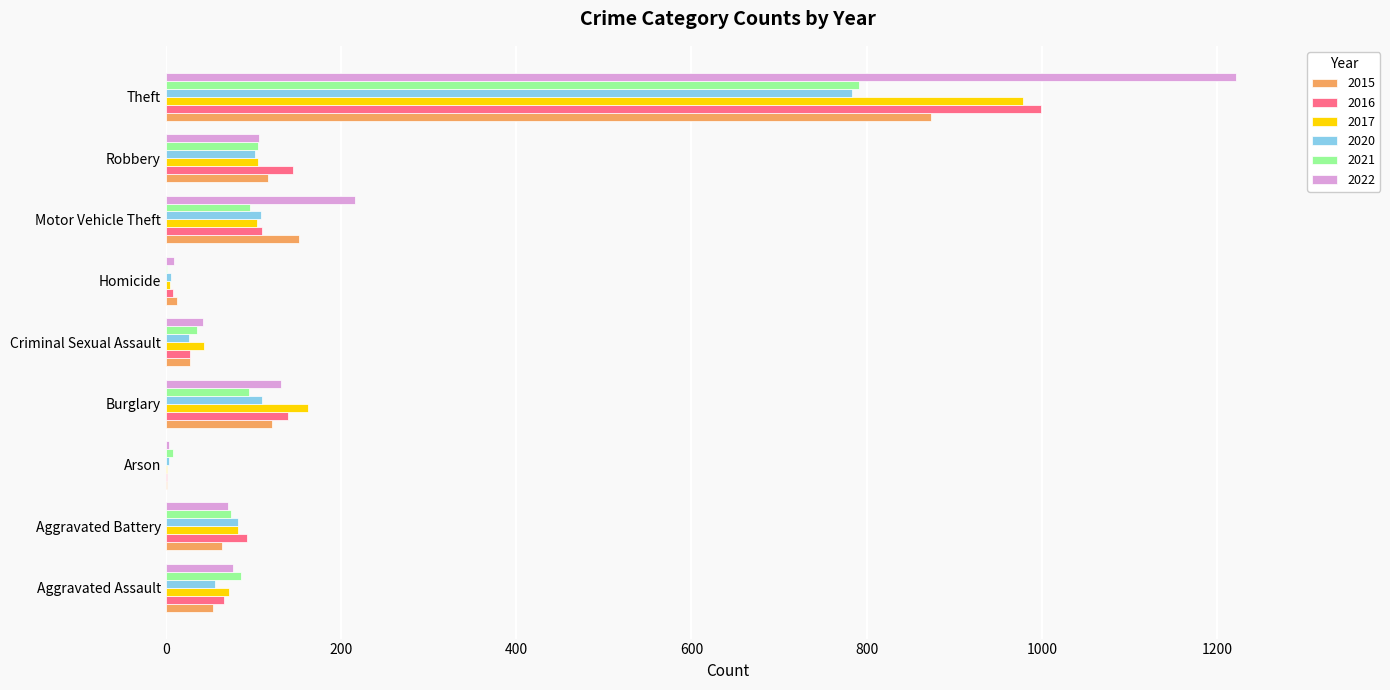

The value of 2022 at Motor Vehicle Theft is 315. True or false?

False